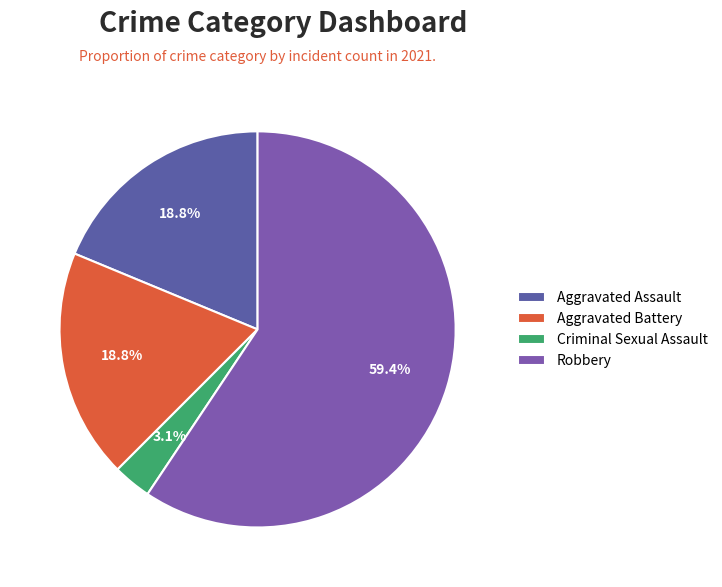

How much of the chart is everything except Aggravated Assault?

81.2%